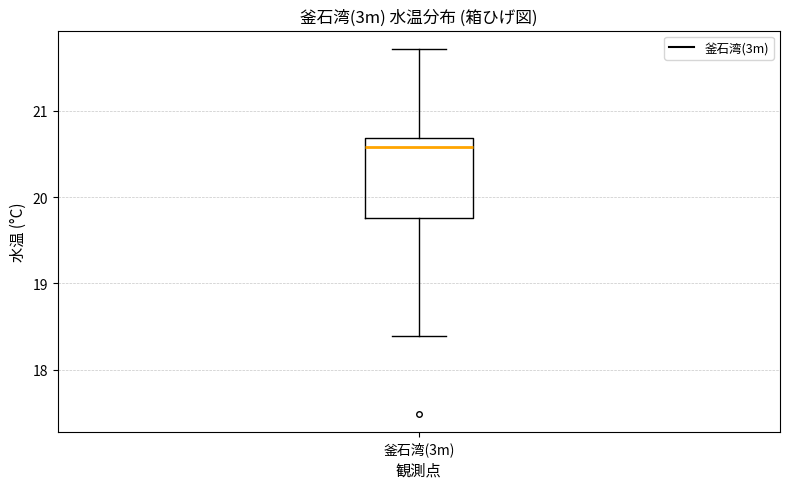

Read this box plot against the y-axis: the position of the median line, the range covered by the box, and the ends of both whiskers. The values are not printed on the chart, so give them approximately, as read against the axis.

median 20.6, box 19.8 to 20.7, whiskers 18.4 to 21.7